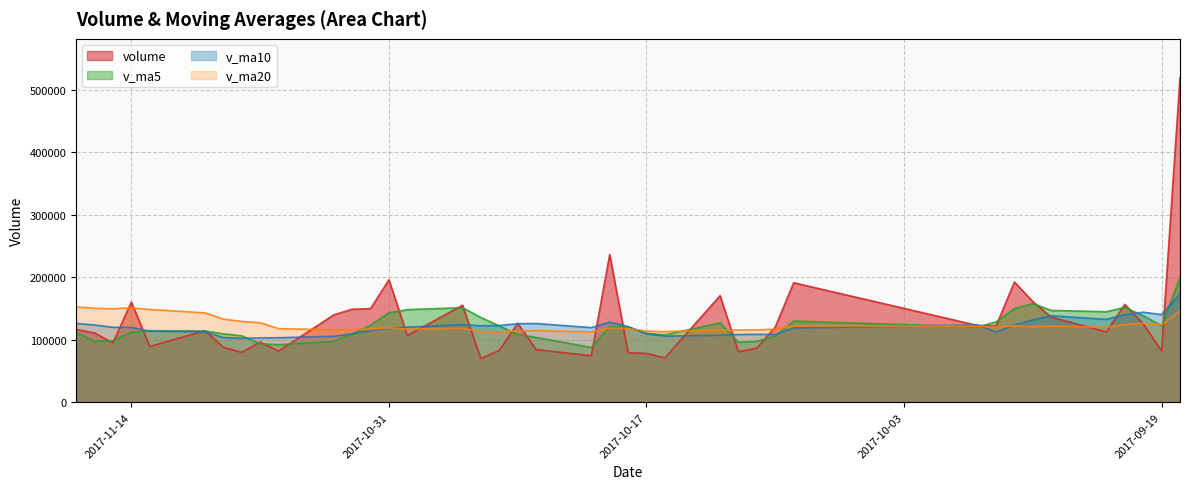

Which label corresponds to the smallest value in the chart?

2017-10-26